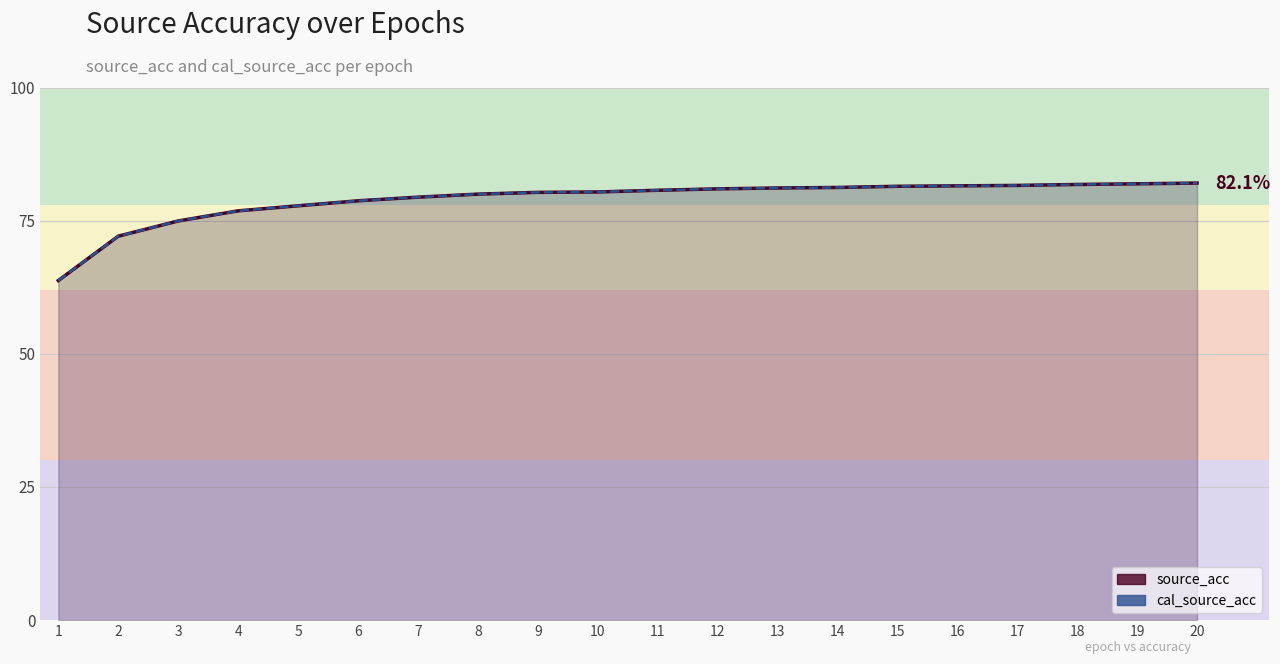

What is the difference between the source_acc values at 16 and 14?

0.3